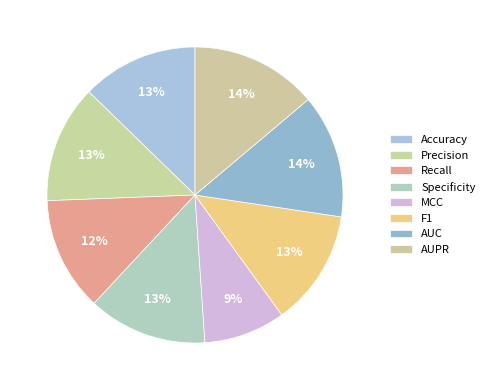

Is there a majority slice in this chart?

No